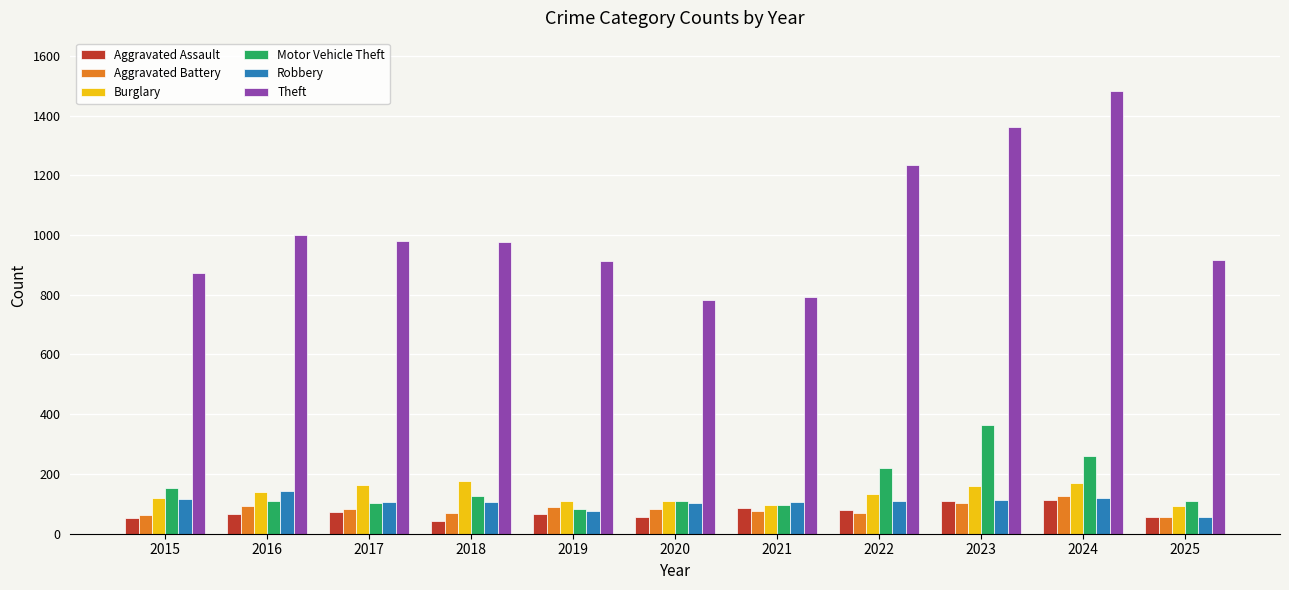

What is the minimum value shown in the chart?

43